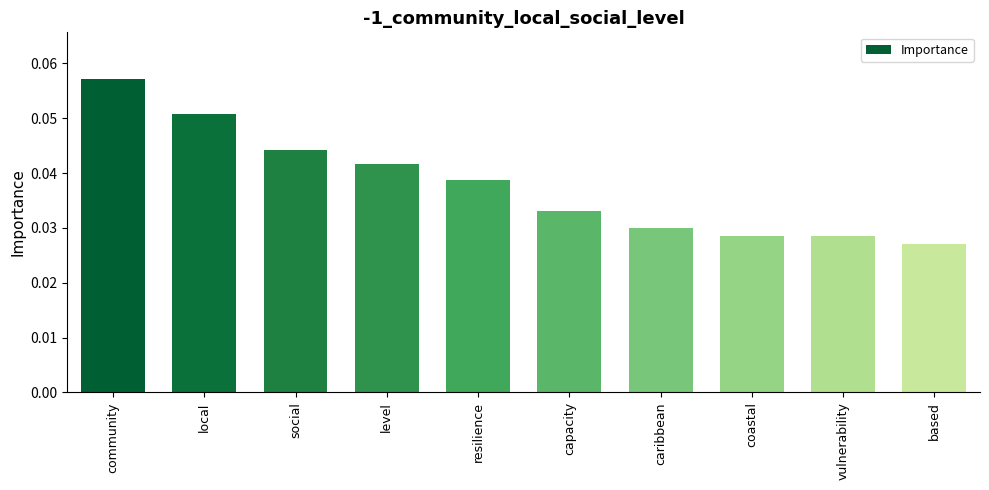

What is the sum of all values?

0.4